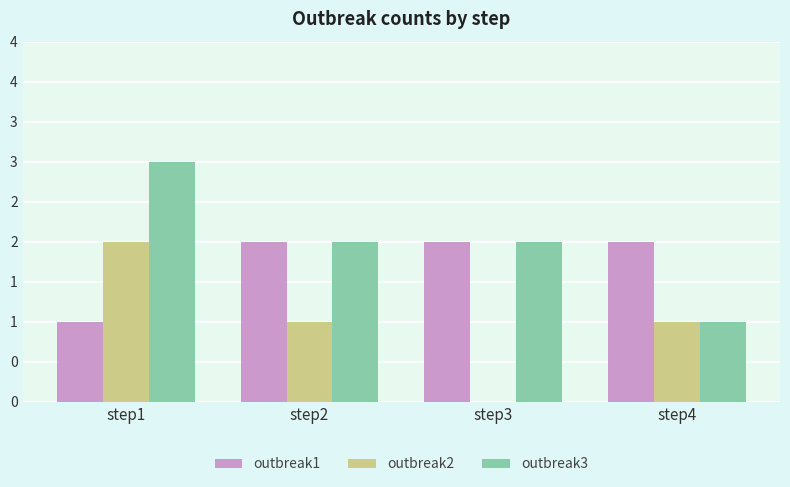

What are all the series names shown in the legend?

outbreak1, outbreak2, outbreak3